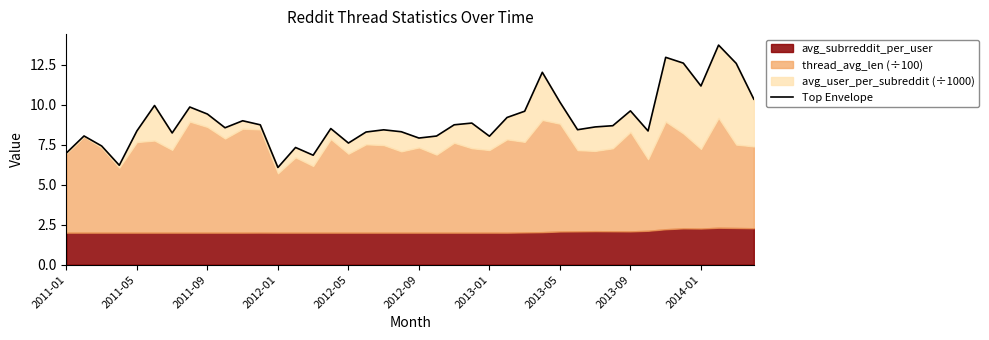

What is the average value?

9.0